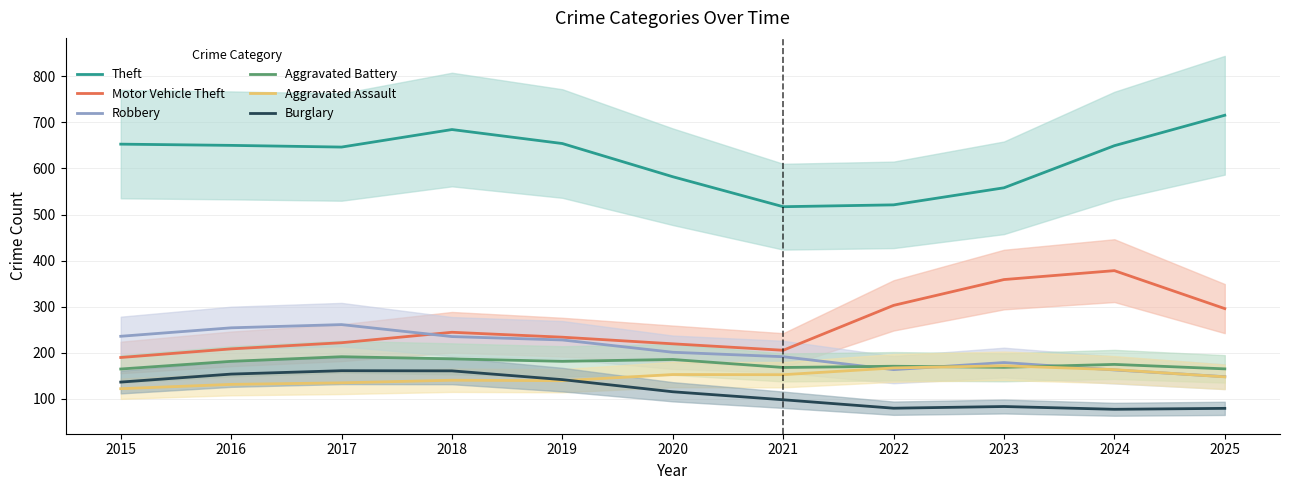

True or false: Burglary and Robbery intersect in this chart.

False